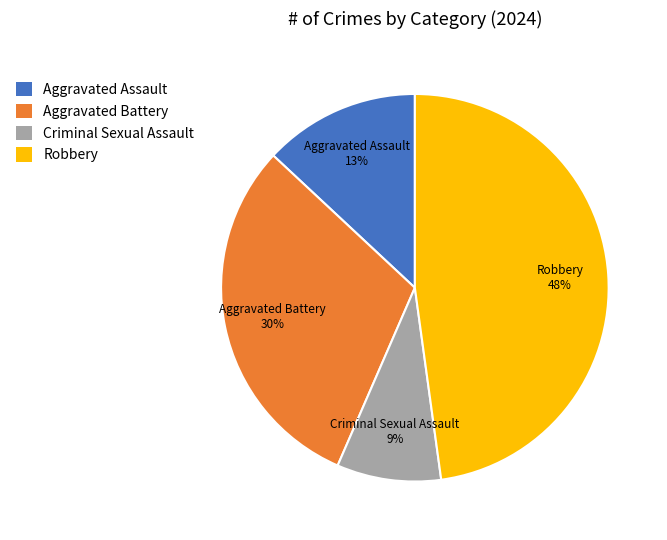

Rank the categories by value from highest to lowest.

Robbery, Aggravated Battery, Aggravated Assault, Criminal Sexual Assault